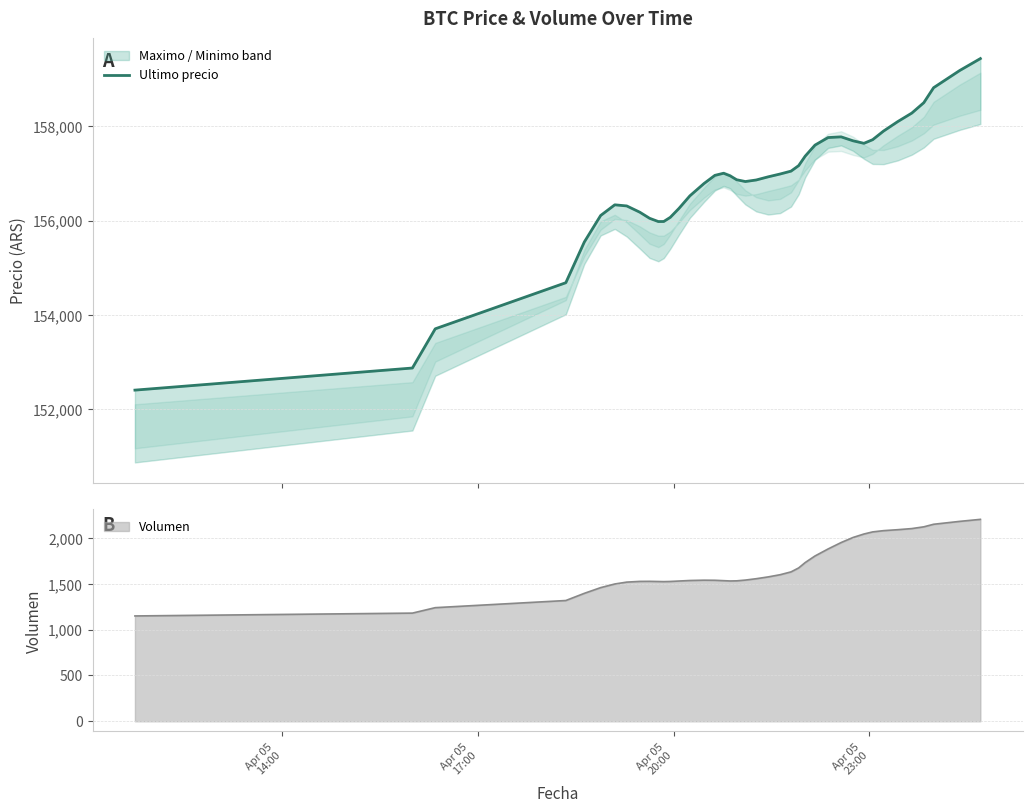

How many interior local peaks (higher than both neighbors) does the data have?

3